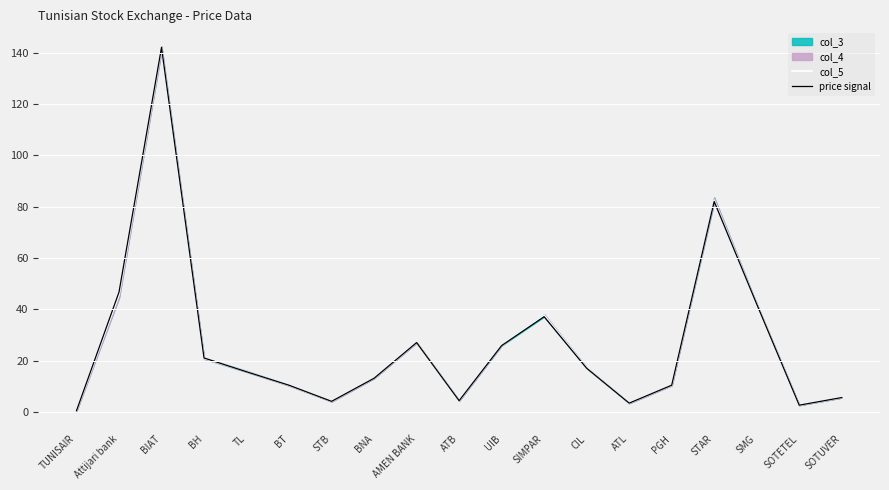

What is the difference between the maximum and minimum values in the price signal series?

141.6